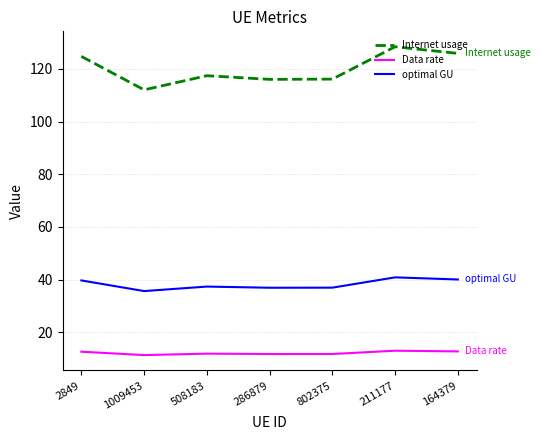

How many lines are shown in the chart?

3